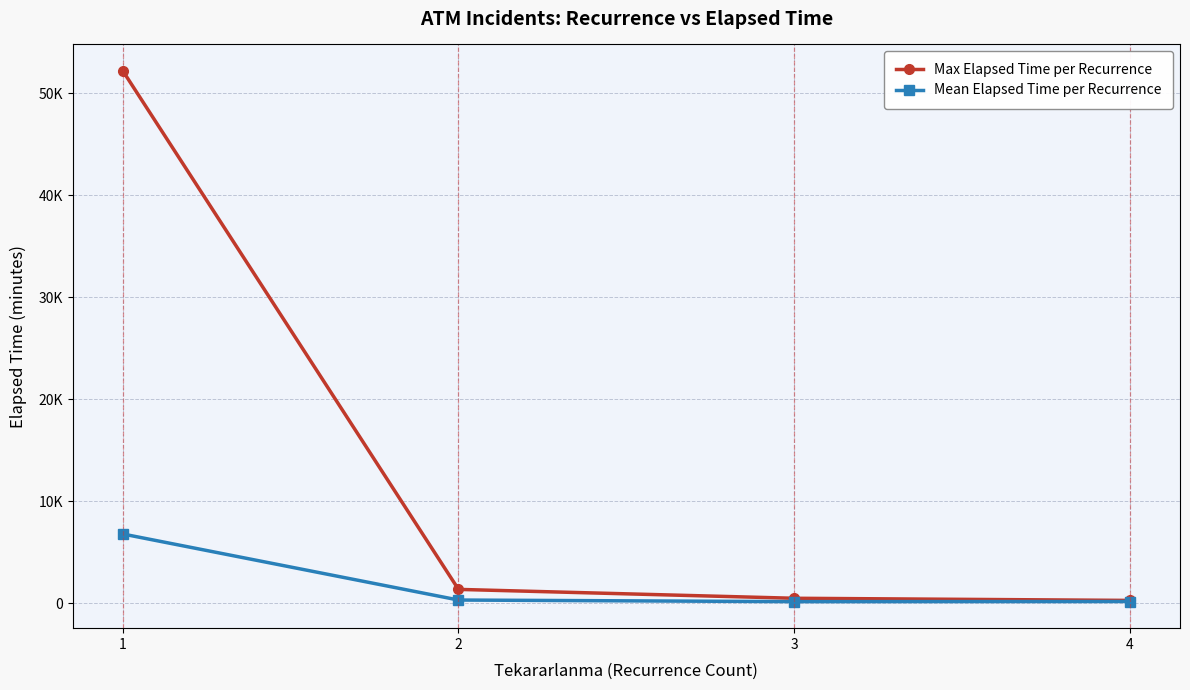

What is the value of the Mean Elapsed Time per Recurrence point at the 4th from the left?

177.0